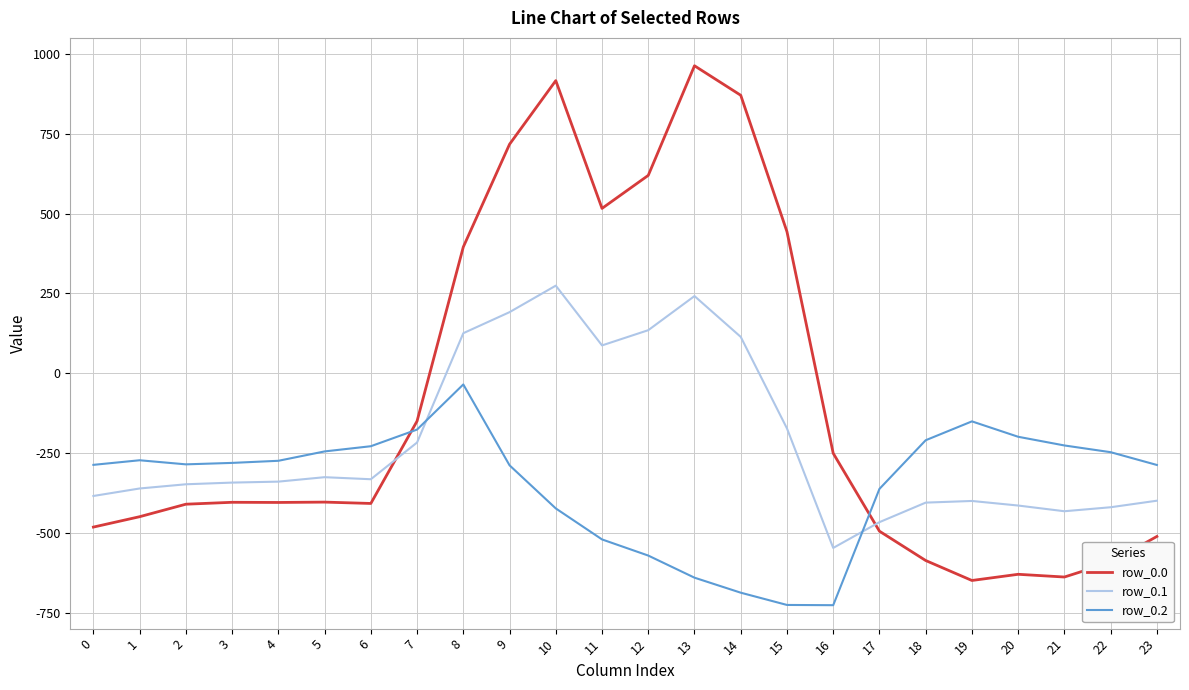

True or false: row_0.2 and row_0.0 intersect in this chart.

True